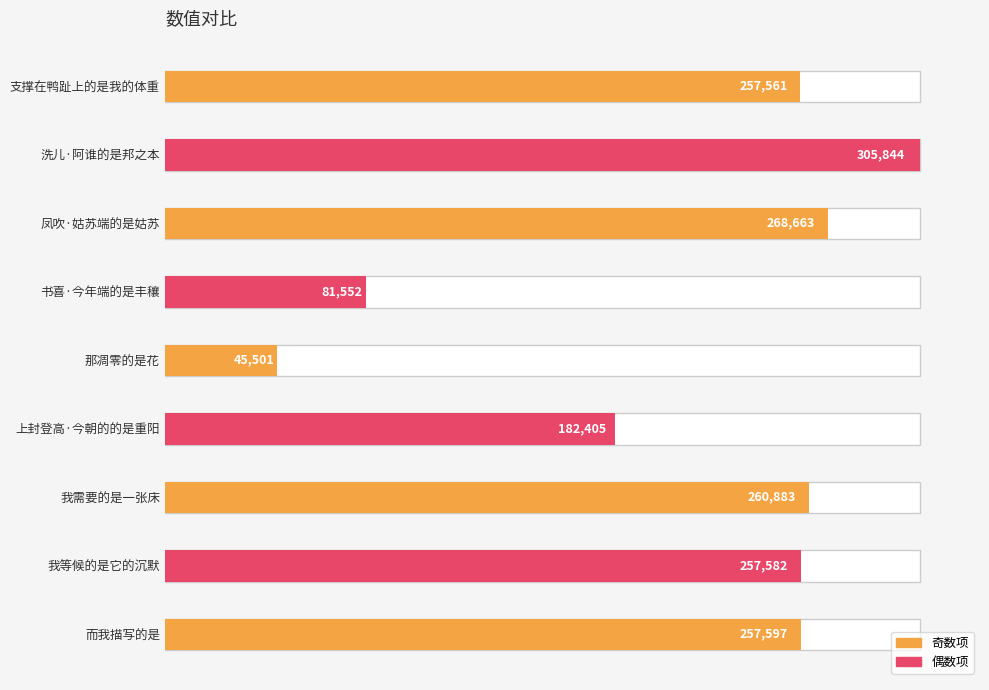

What value does the data have at 支撑在鸭趾上的是我的体重, to the nearest 10?

257560